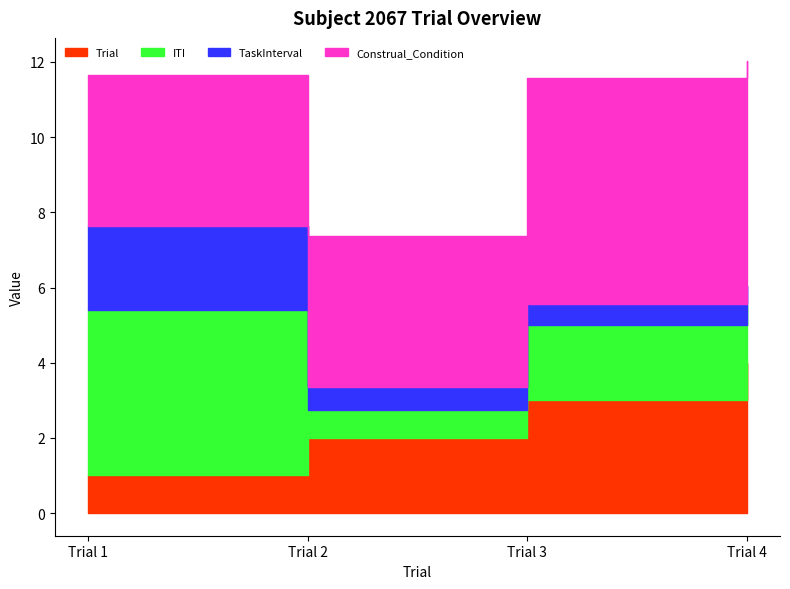

What is the difference between the maximum and minimum values in the Construal_Condition series?

2.0